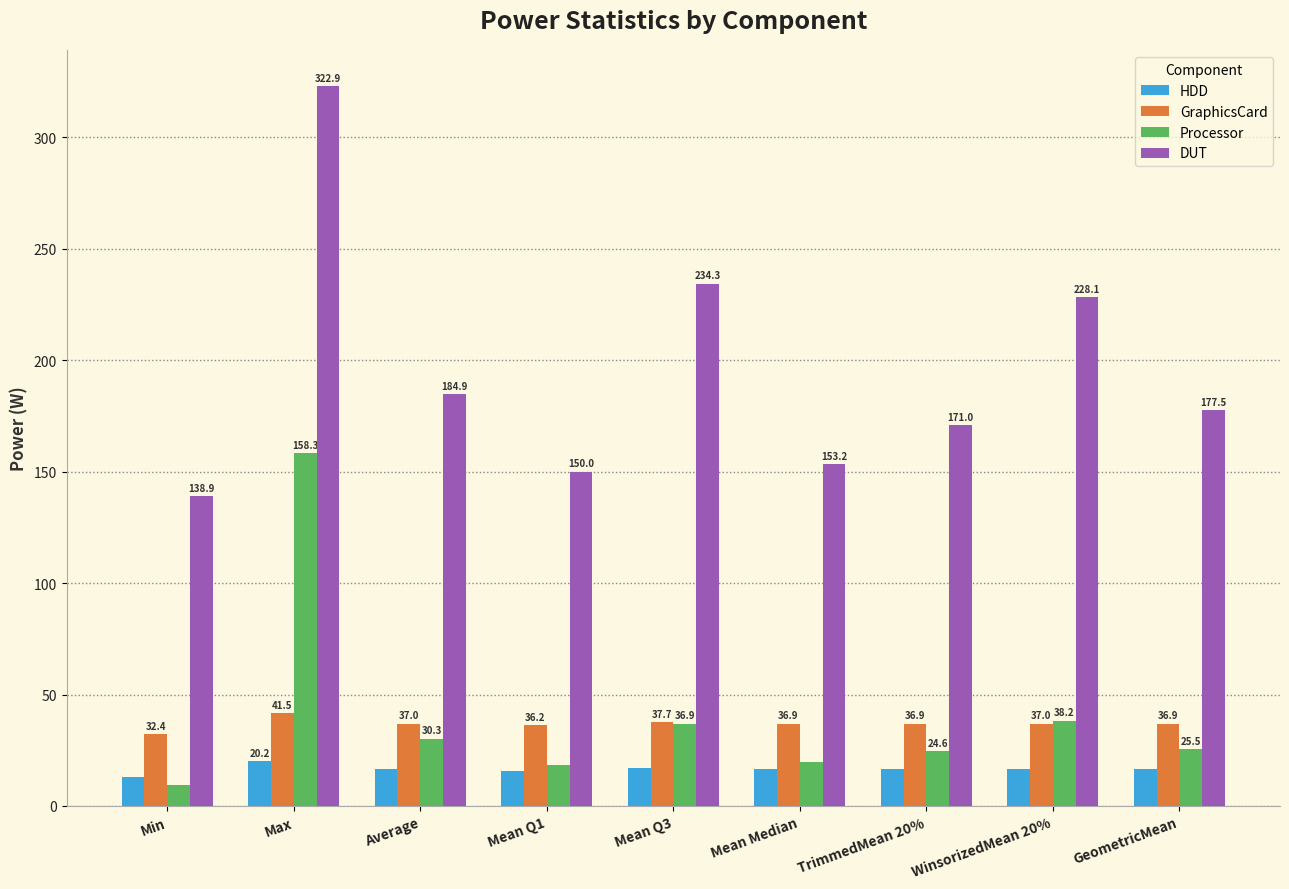

Which category has the highest value in the Processor series?

Max